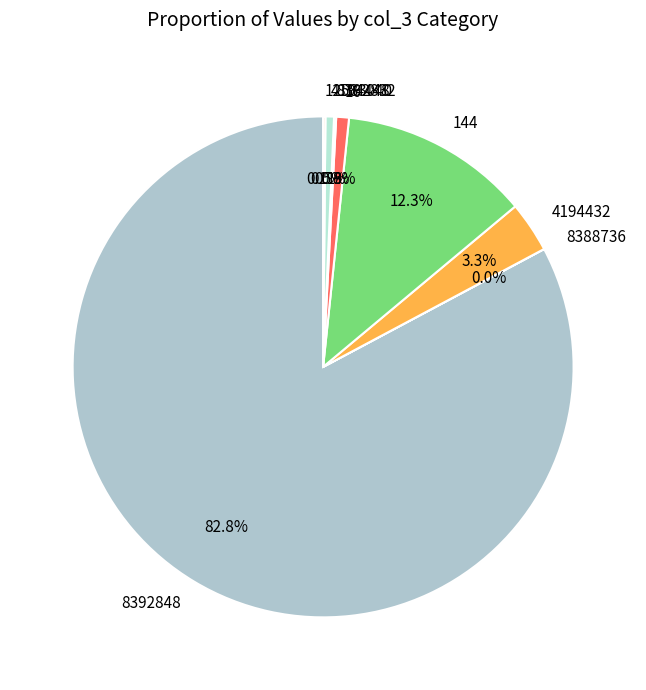

Is the sum of 16 and 4194432 greater than half?

No